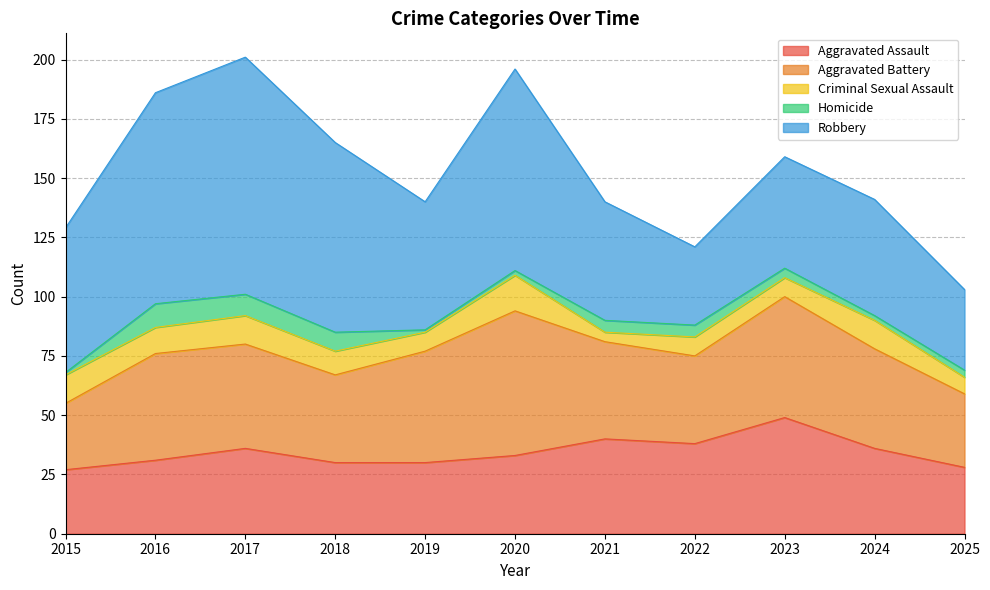

How many interior local peaks does the Homicide series have?

1